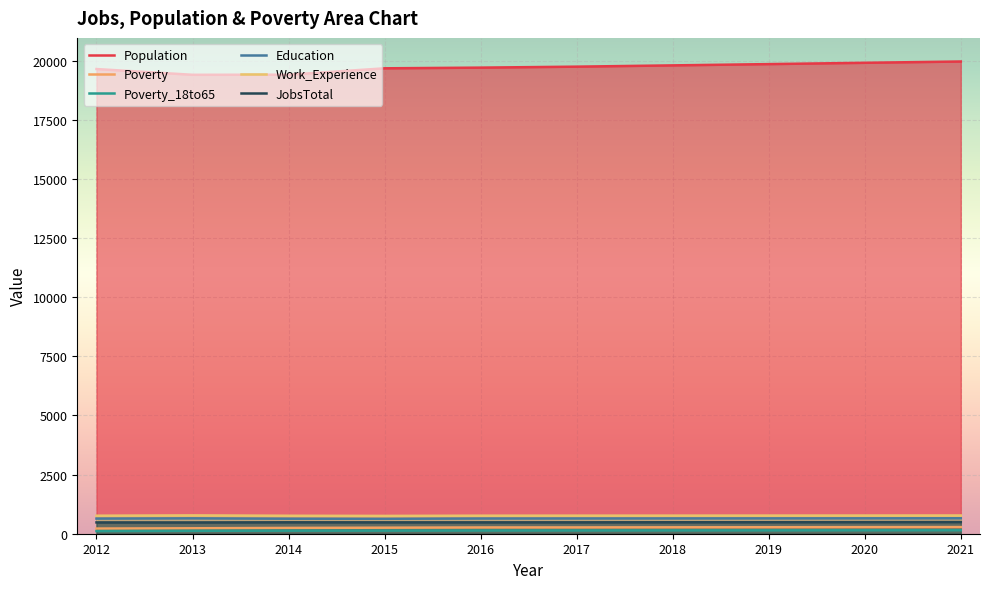

What is the maximum value for Work_Experience?

776